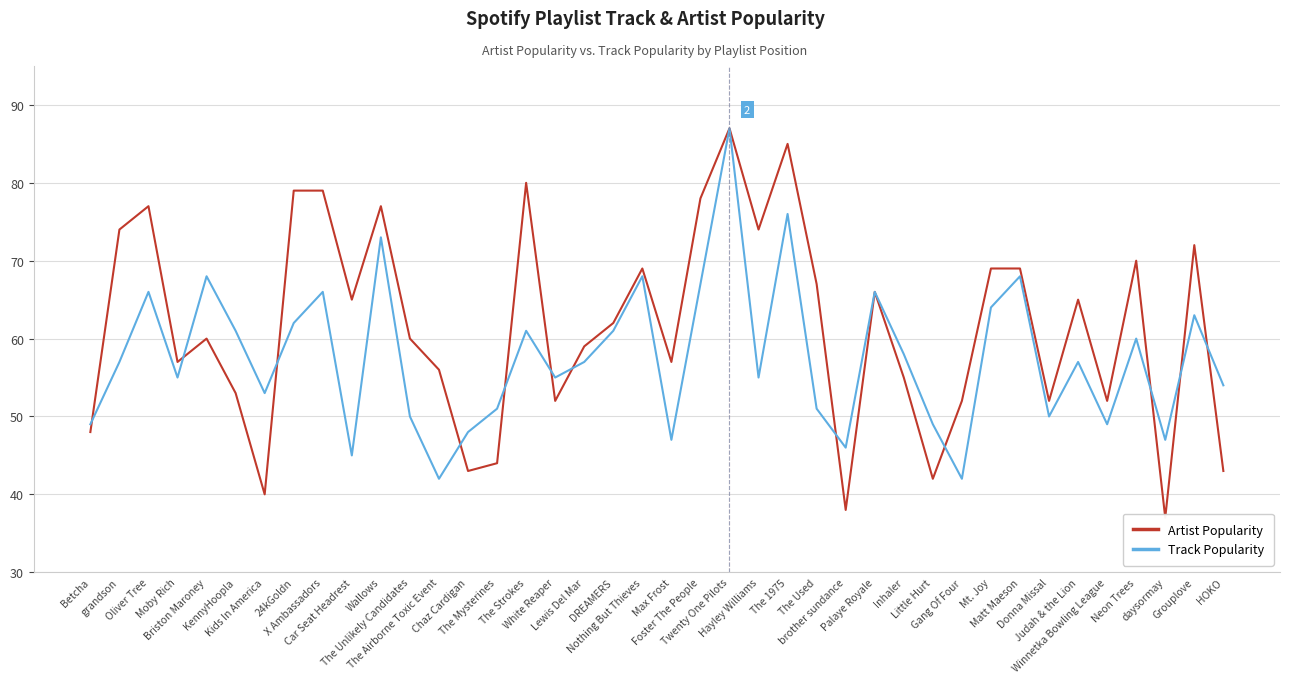

What is the label of the 21st point from the right?

Nothing But Thieves